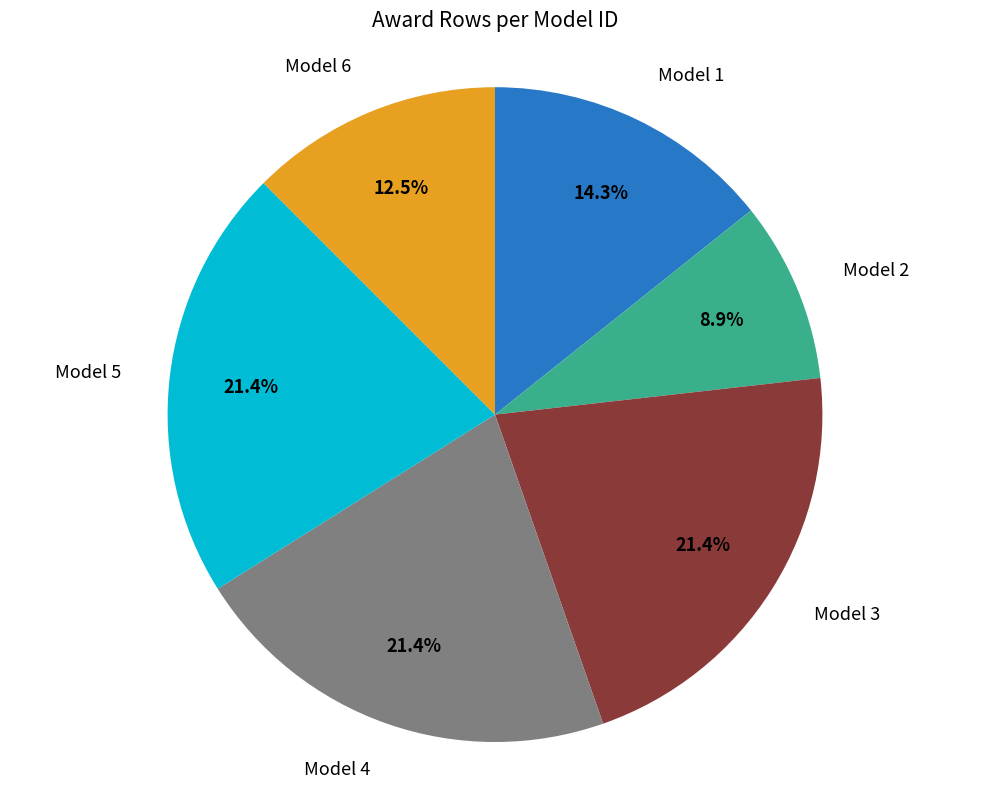

How many segments does this pie chart have?

6